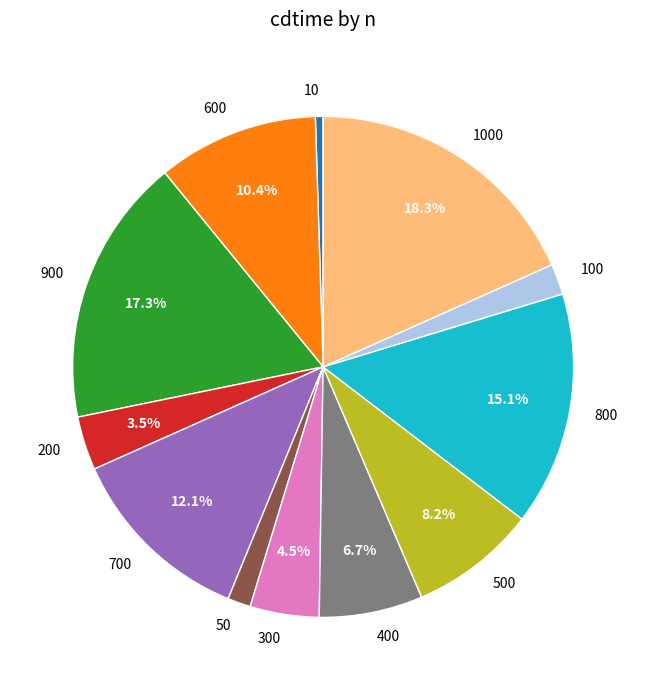

What percentage is NOT represented by 900?

82.7%